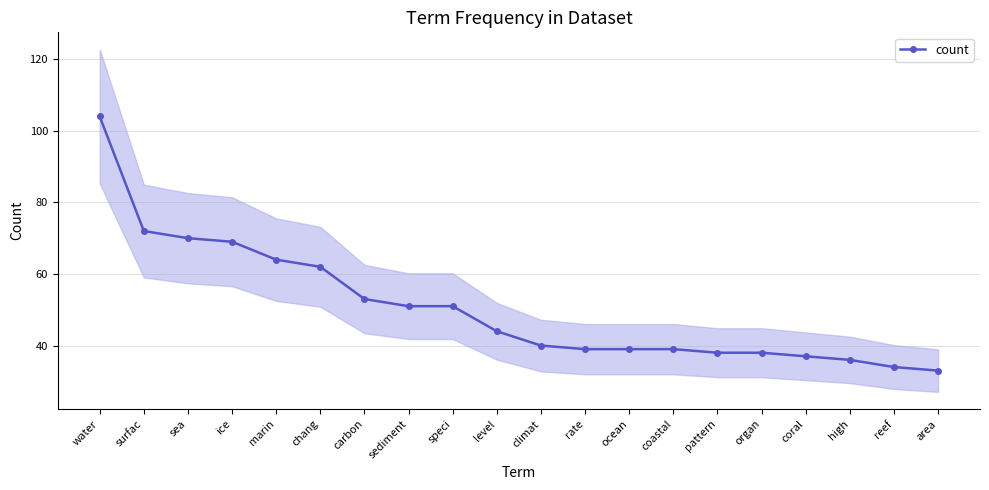

Reading left to right, what are all the values shown in this chart?

water=104	surfac=72	sea=70	ice=69	marin=64	chang=62	carbon=53	sediment=51	speci=51	level=44	climat=40	rate=39	ocean=39	coastal=39	pattern=38	organ=38	coral=37	high=36	reef=34	area=33